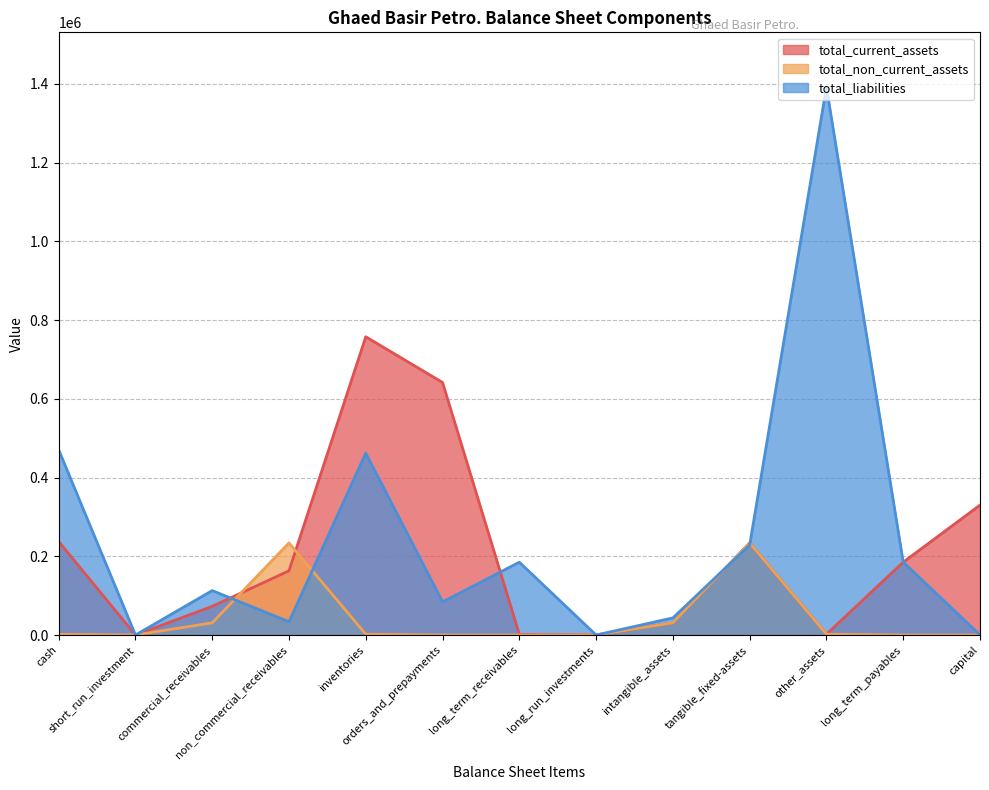

Read the total_current_assets value at cash.

237419